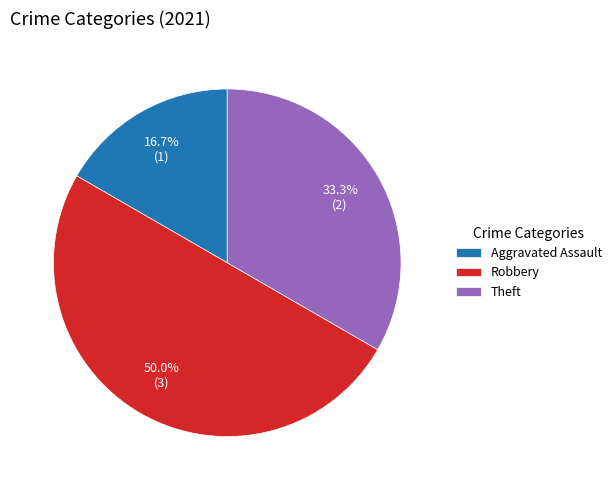

What percentage is NOT represented by Theft?

66.7%